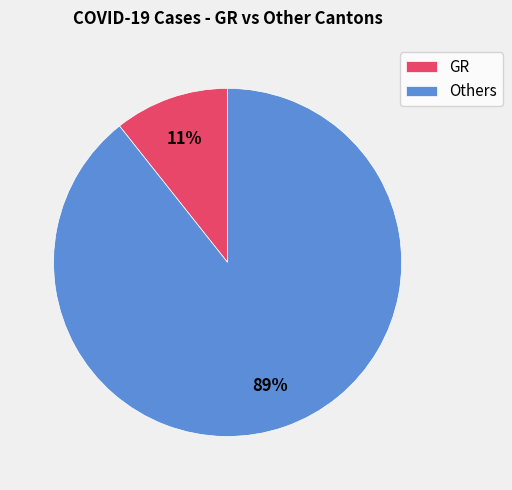

Do GR and Others together represent more than half of the pie?

Yes